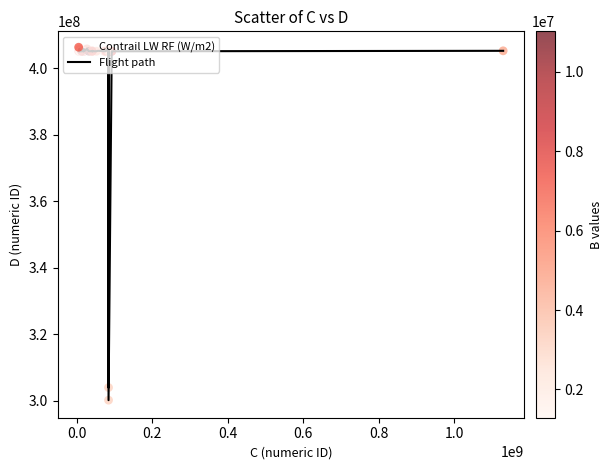

What is the maximum value shown in the chart?

405753203